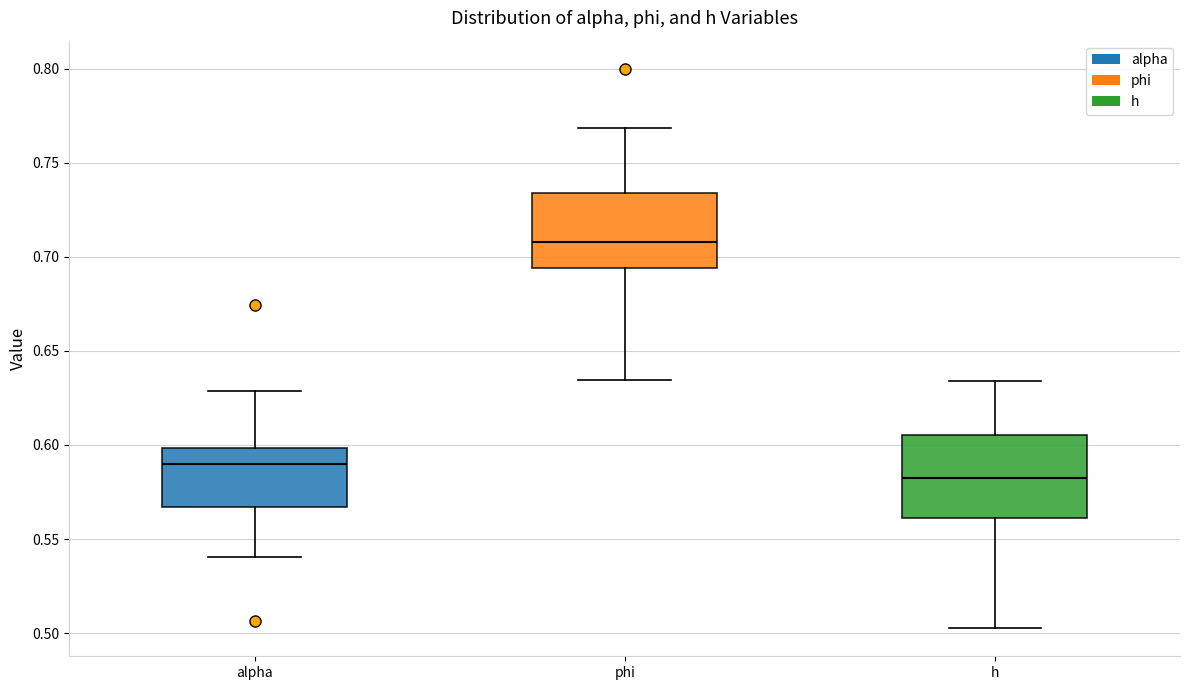

Where does the upper whisker of the box for alpha end on the y-axis? The values are not printed on the chart, so give them approximately, as read against the axis.

0.630